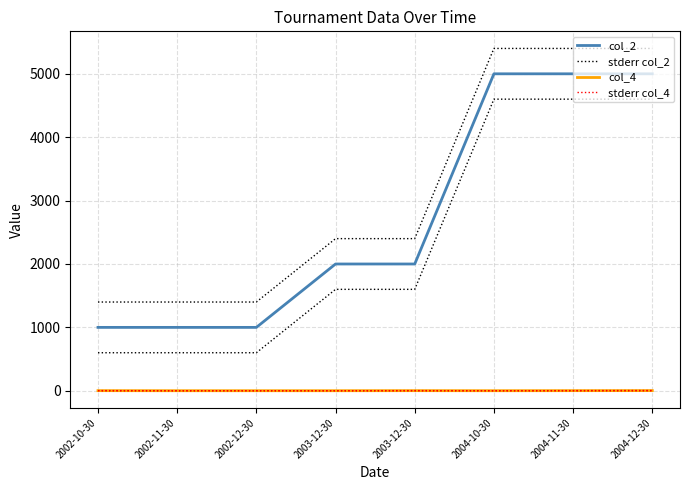

Reading left to right, what are all the values shown in this chart?

col_2: 2002-10-30=1000.0	2002-11-30=1000.0	2002-12-30=1000.0	2003-12-30=2000.0	2003-12-30=2000.0	2004-10-30=5000.0	2004-11-30=5000.0	2004-12-30=5000.0
stderr col_2: 2002-10-30=1400.0	2002-11-30=1400.0	2002-12-30=1400.0	2003-12-30=2400.0	2003-12-30=2400.0	2004-10-30=5400.0	2004-11-30=5400.0	2004-12-30=5400.0
col_4: 2002-10-30=2.0	2002-11-30=1.0	2002-12-30=1.0	2003-12-30=1.0	2003-12-30=2.0	2004-10-30=1.0	2004-11-30=2.0	2004-12-30=3.0
stderr col_4: 2002-10-30=2.4	2002-11-30=1.4	2002-12-30=1.4	2003-12-30=1.4	2003-12-30=2.4	2004-10-30=1.4	2004-11-30=2.4	2004-12-30=3.4